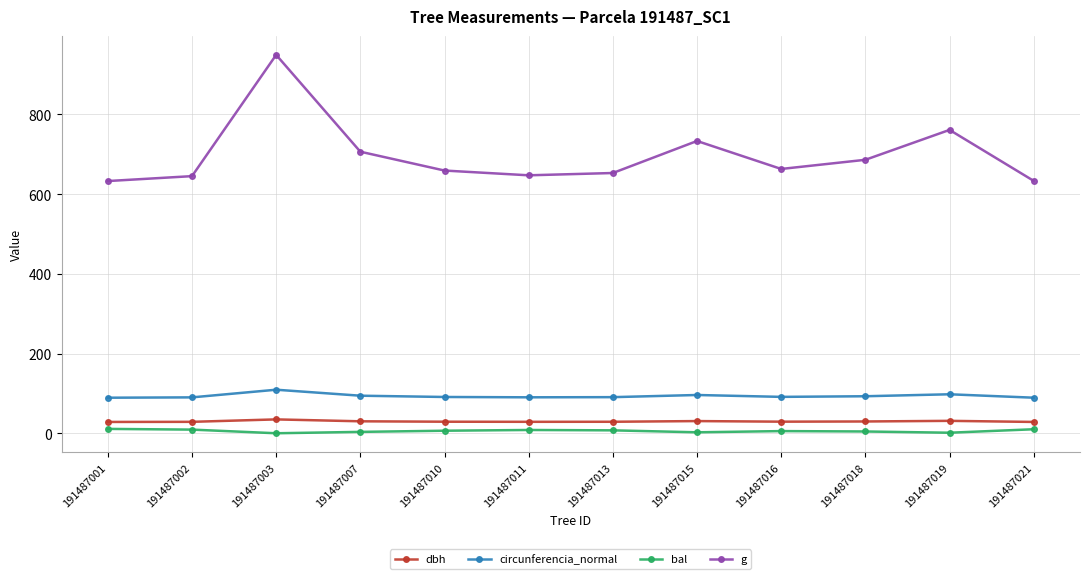

Count the number of categories in the chart.

12